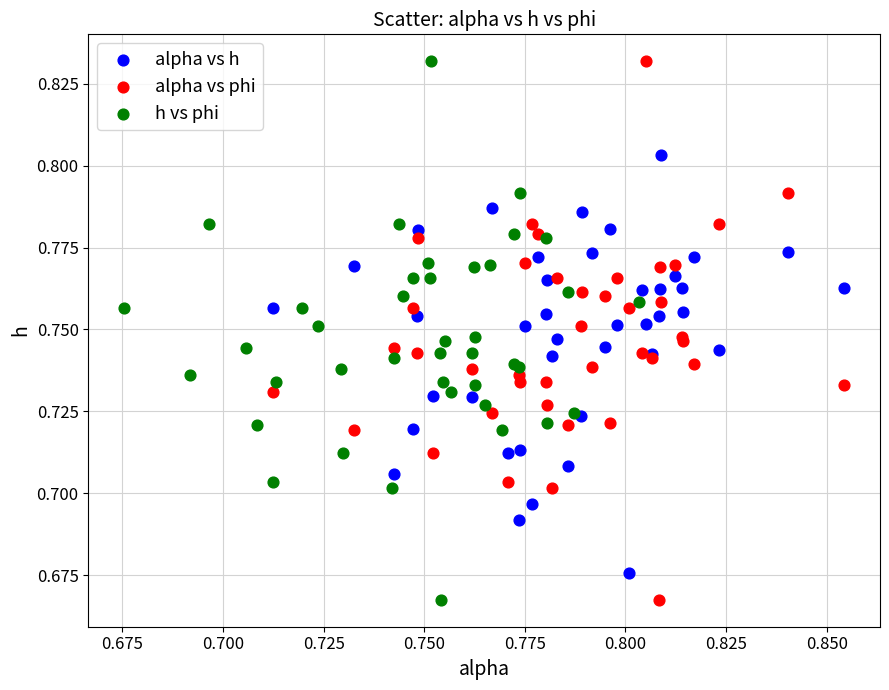

What are all the series names shown in the legend?

alpha vs h, alpha vs phi, h vs phi